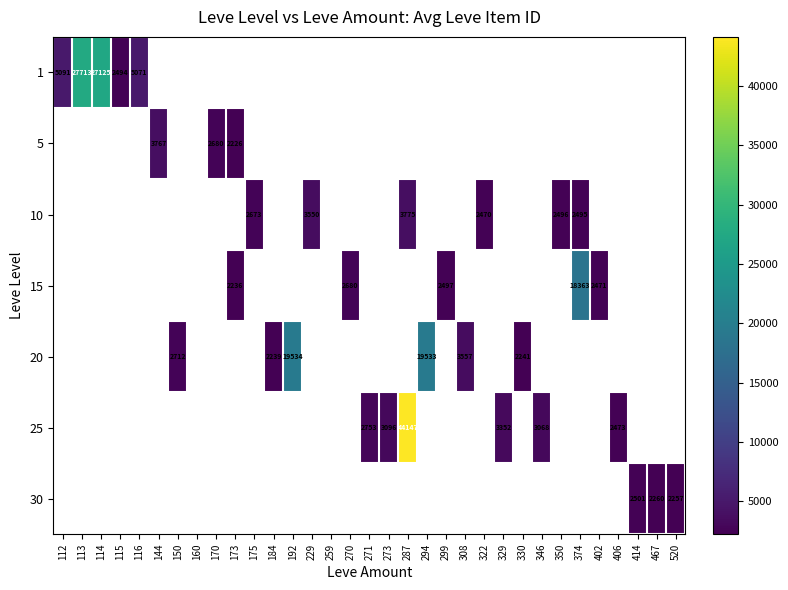

The 1 series shows 16086 at 113. True or false?

False